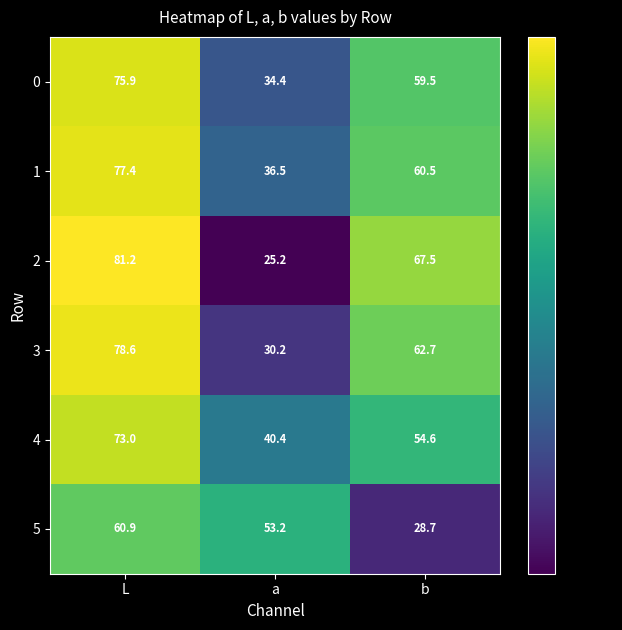

At b, list the series in order from smallest to largest.

5, 4, 0, 1, 3, 2